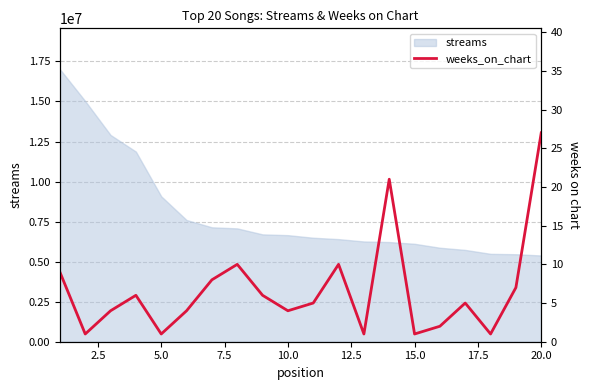

What is the highest value of the streams series?

17014844